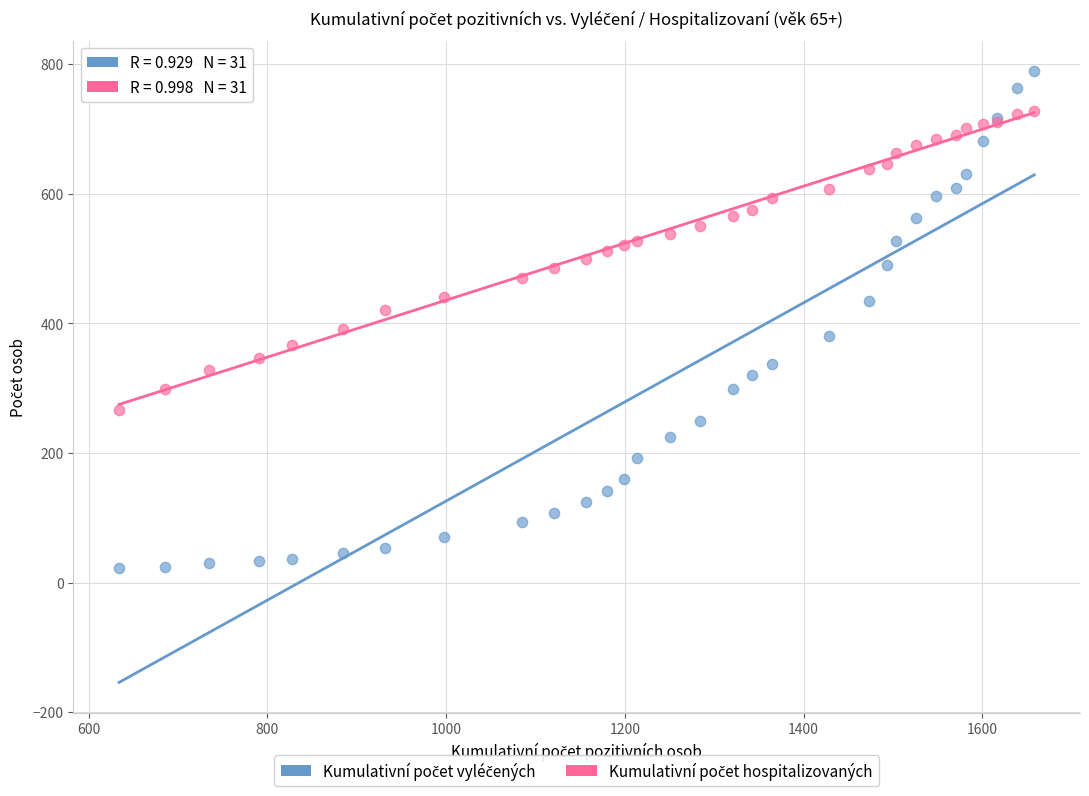

What is the X range (max minus min) for the scatter plot?

1024